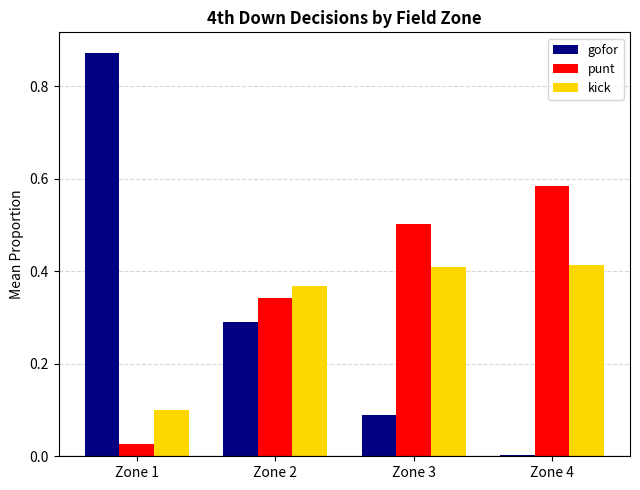

The kick series shows 0.4 at Zone 4. True or false?

True